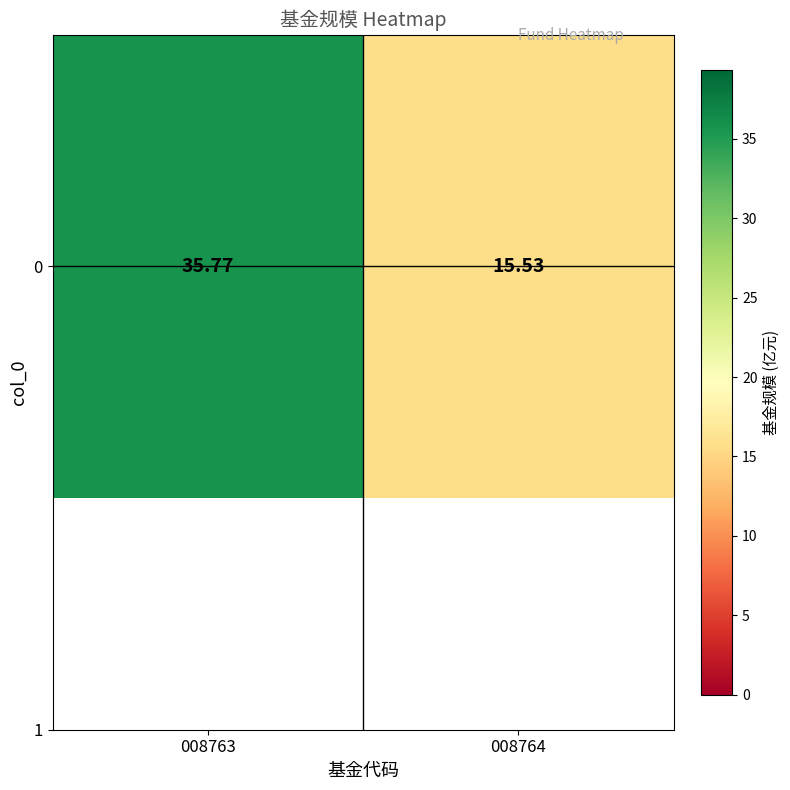

Rank the categories by value from lowest to highest.

008764, 008763